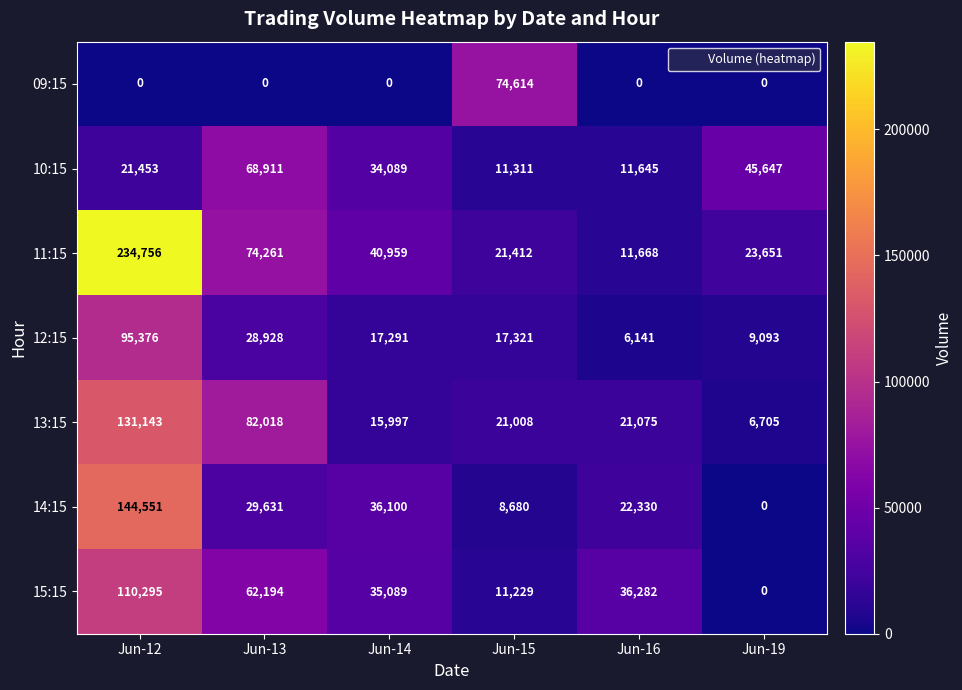

At which label does 14:15 reach its minimum?

Jun-19